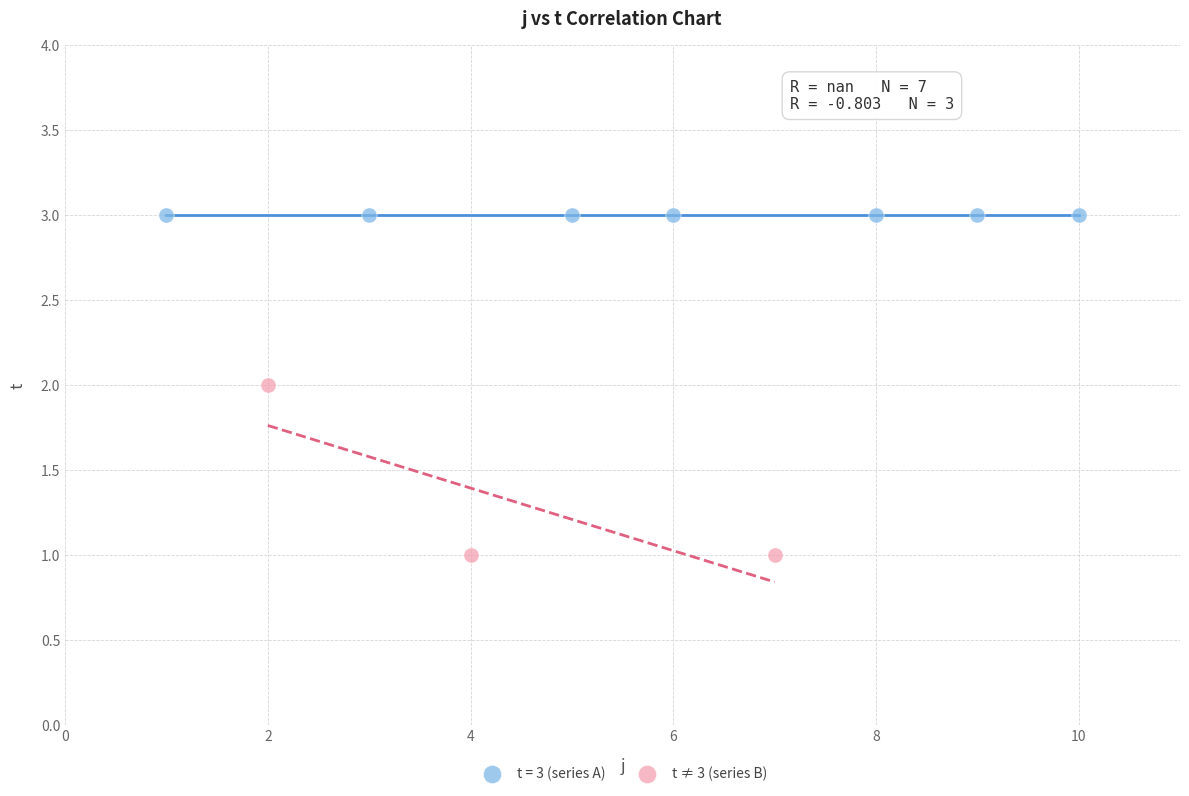

Which series reaches the minimum Y coordinate?

t ≠ 3 (series B)